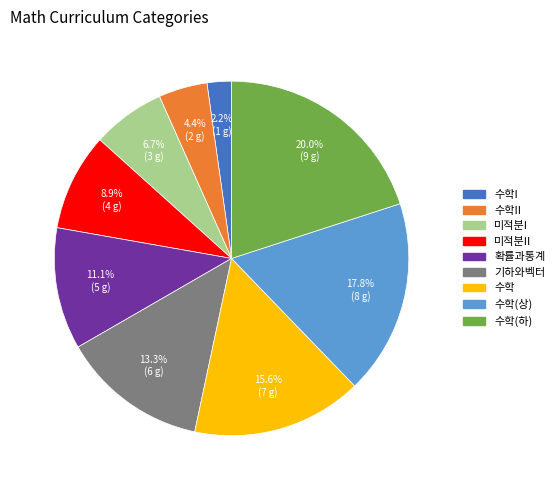

What percentage do 수학(상) and 미적분II together represent?

26.7%